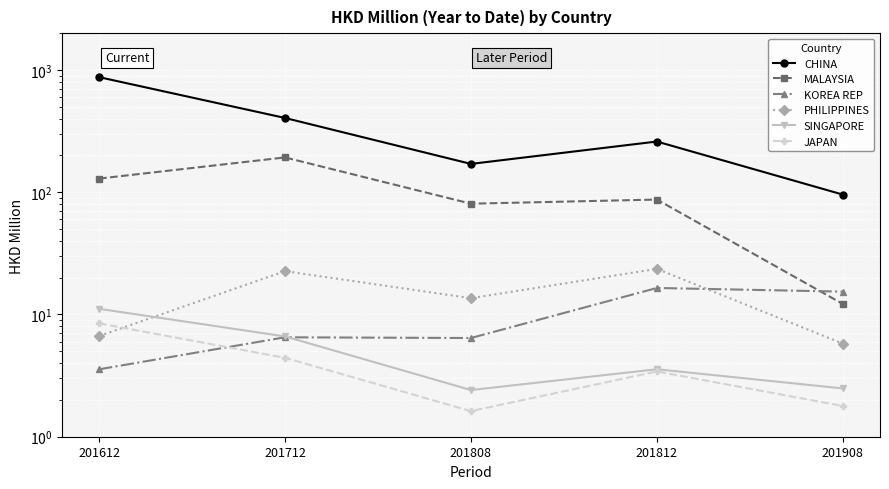

How many data points in CHINA are above 259?

3